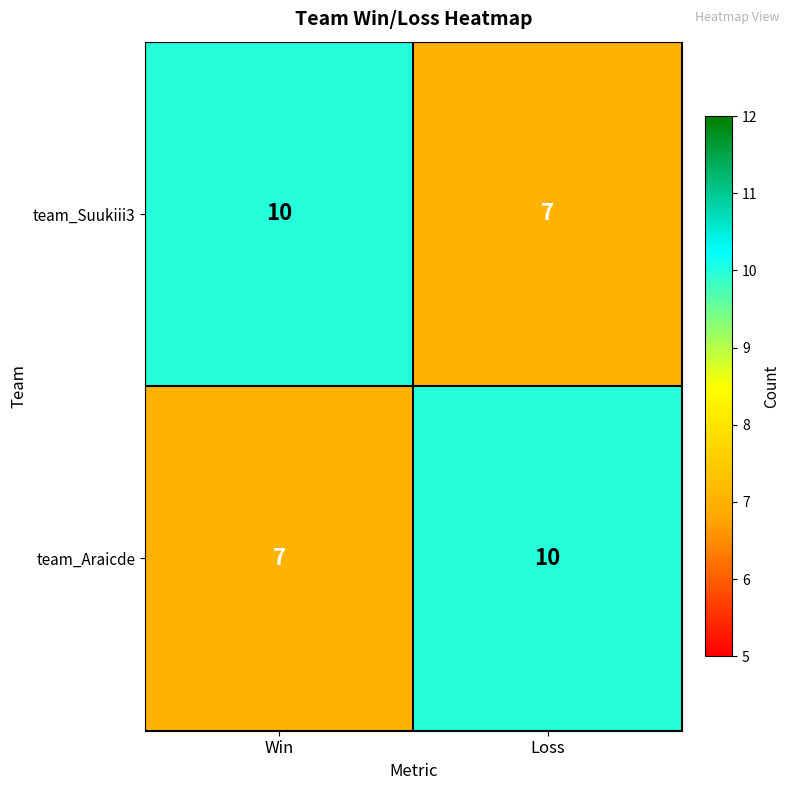

What is the sum of all team_Araicde values?

17